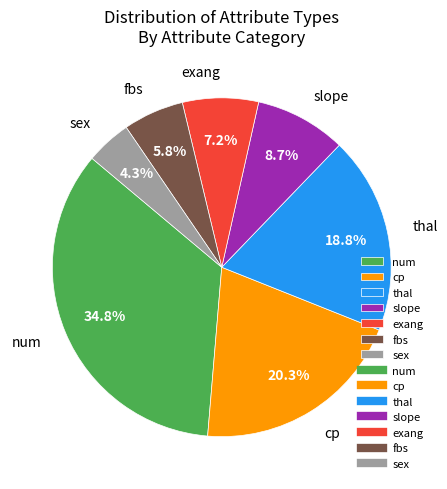

What portion of the pie excludes fbs?

94.2%